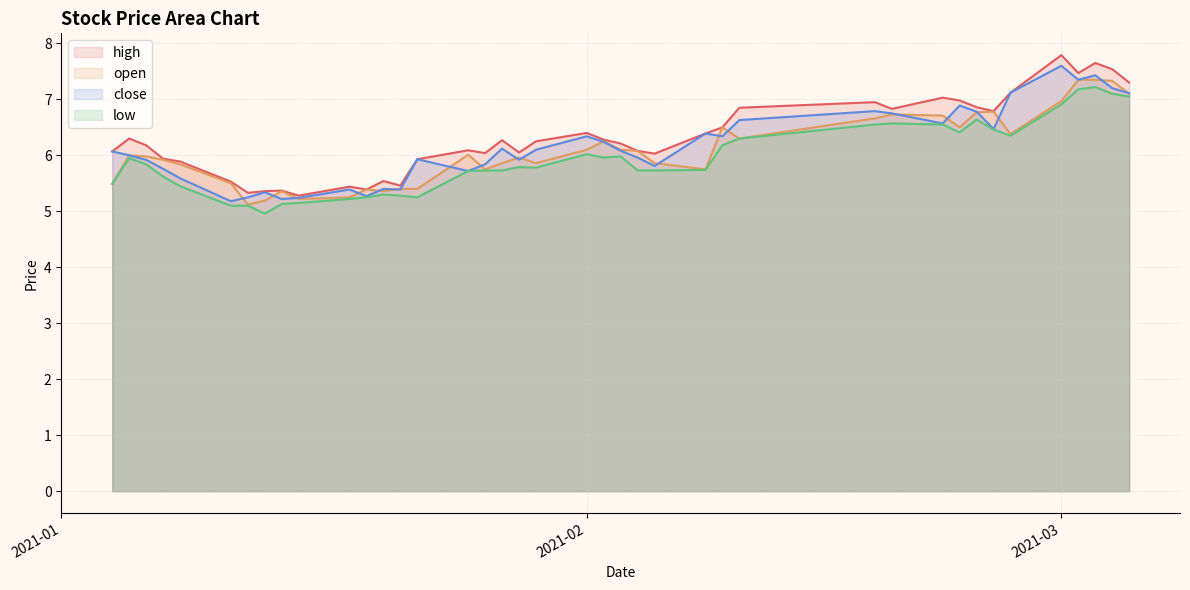

True or false: open and high intersect in this chart.

False